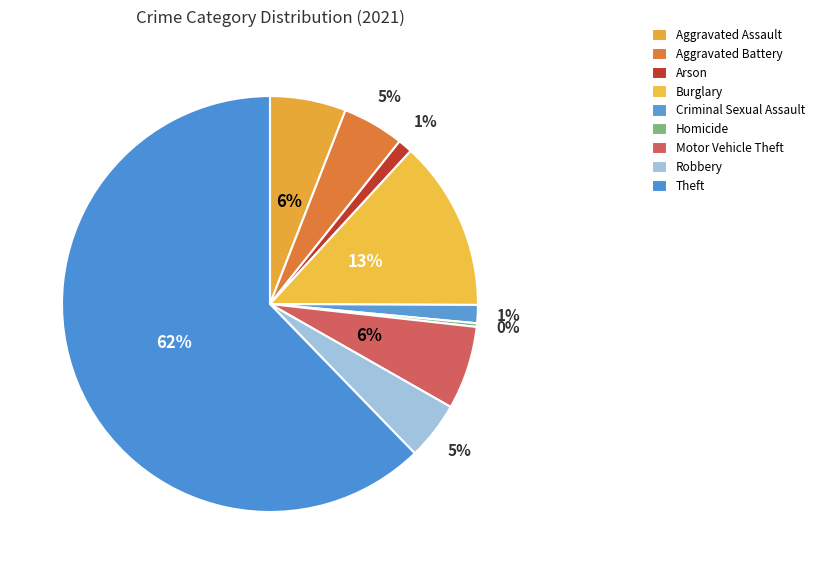

Is there any slice that represents more than half of the pie?

Yes